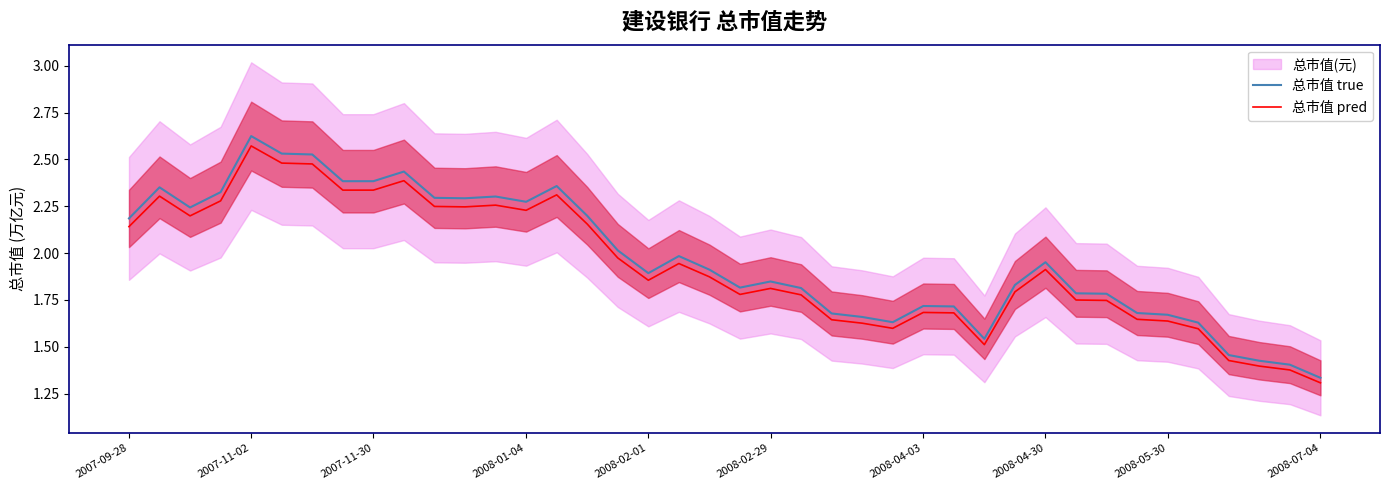

At which label is 总市值 true closest to 1?

2008-07-04